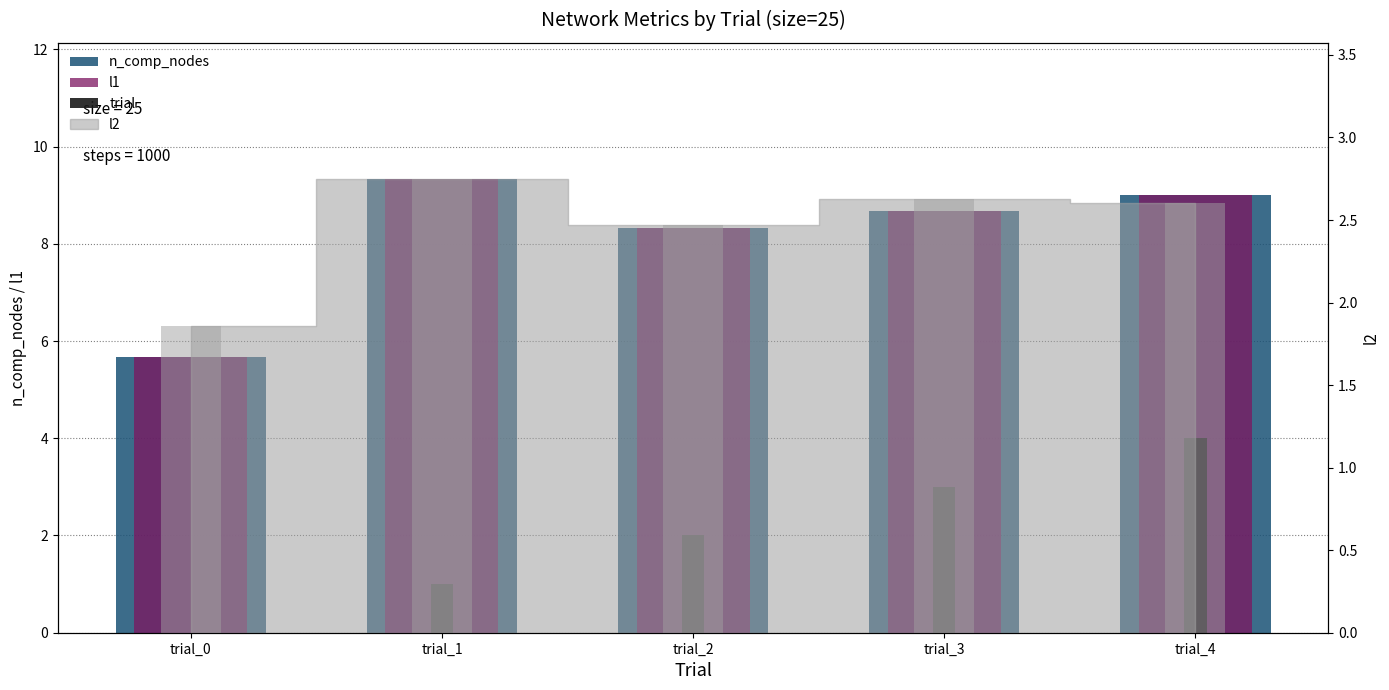

At which label is l1 closest to 7?

trial_2